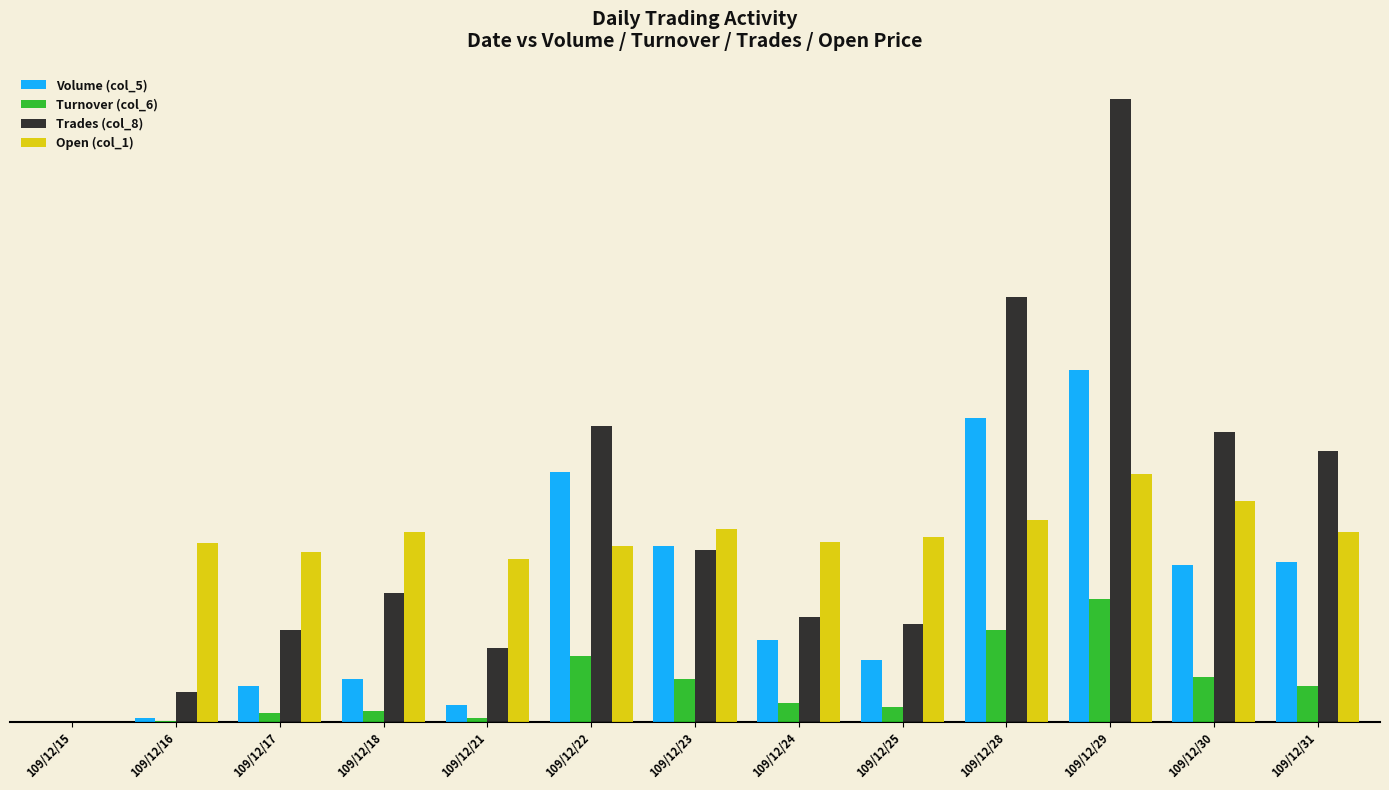

What are all the series names shown in the legend?

Volume (col_5), Turnover (col_6), Trades (col_8), Open (col_1)